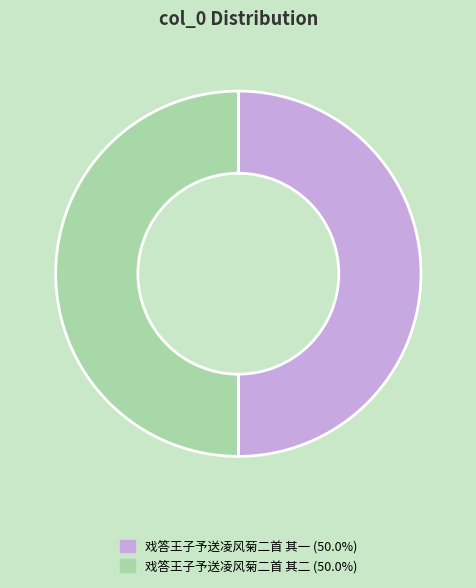

What is the ratio of the value at 戏答王子予送凌风菊二首 其一 to the value at 戏答王子予送凌风菊二首 其二?

1.0